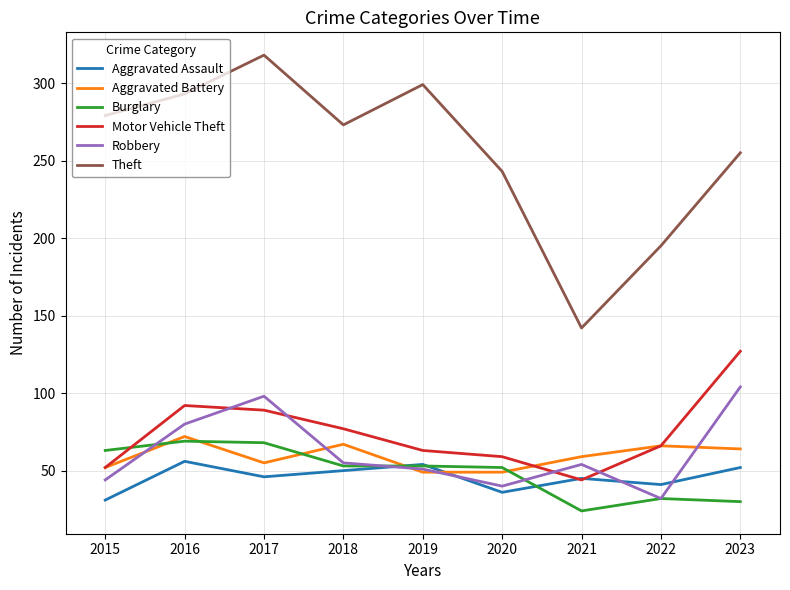

What is the lowest value of the Motor Vehicle Theft series?

44